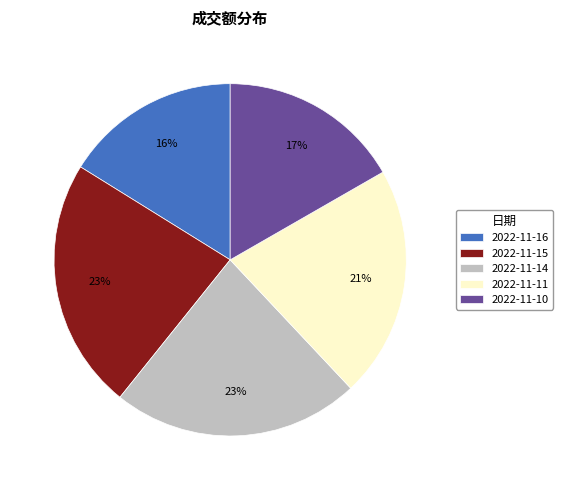

Which category has the smallest portion of the pie?

2022-11-16